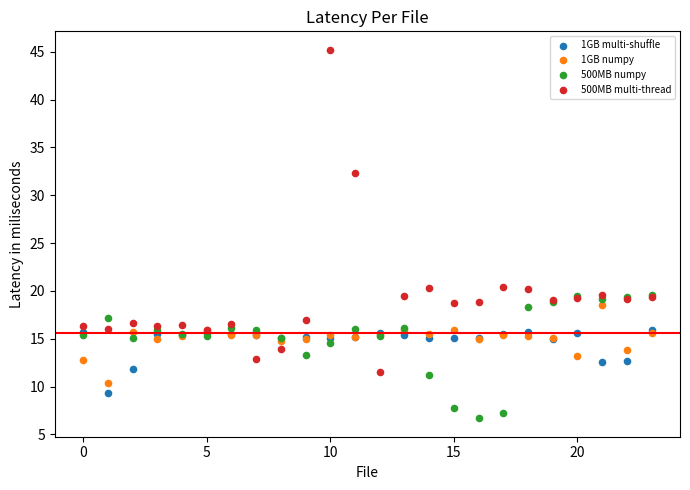

Which series contains the highest Y value?

500MB multi-thread